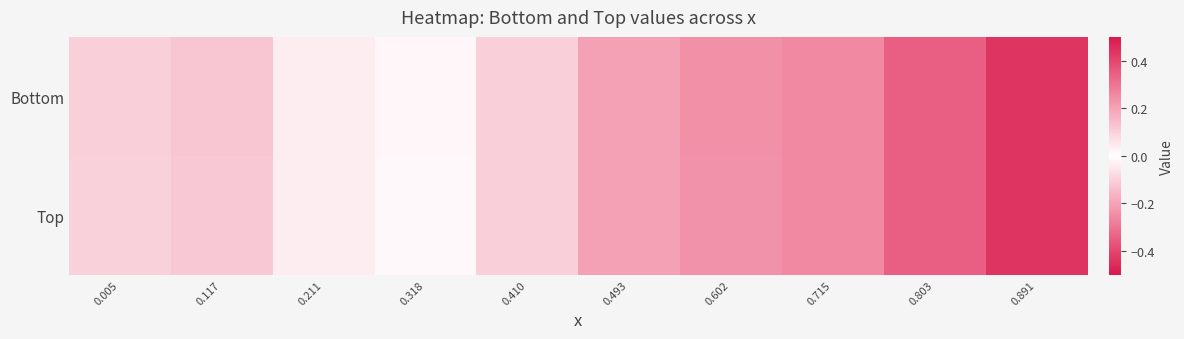

Count the number of data series in this chart.

2